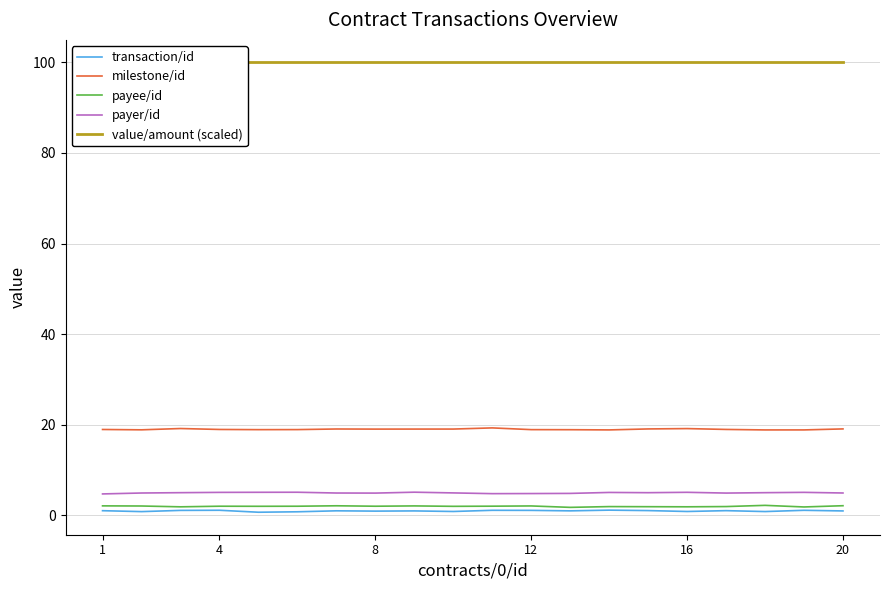

How many lines are shown in the chart?

5